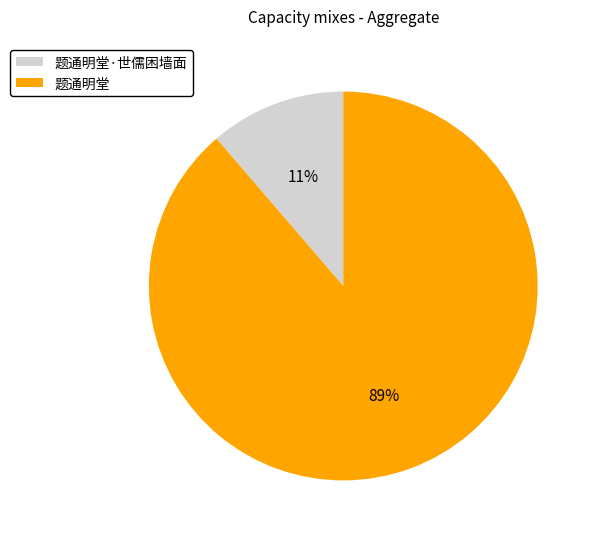

Is there any slice that represents more than half of the pie?

Yes